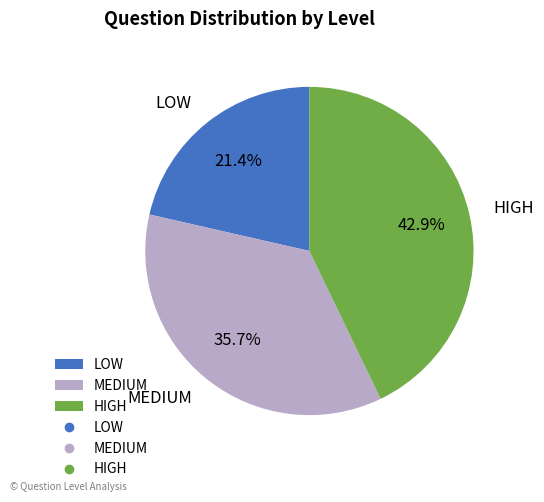

How much of the chart is everything except MEDIUM?

64.3%